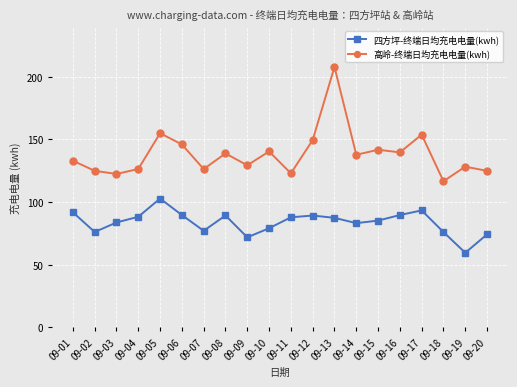

Where is the first local minimum for 高岭-终端日均充电电量(kwh)?

09-03